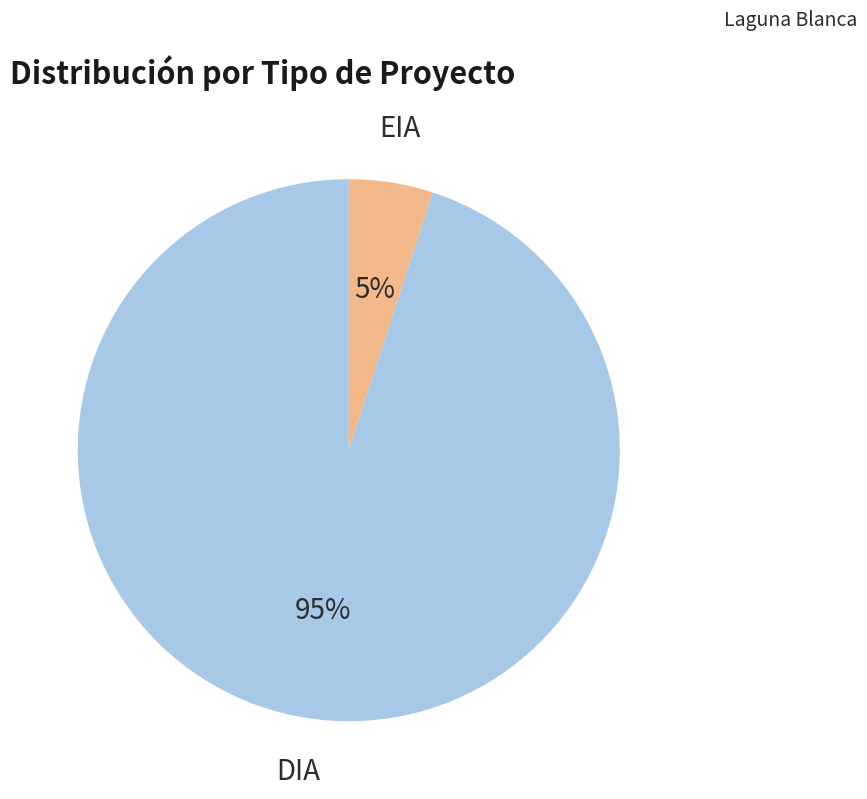

Is the sum of DIA and EIA greater than half?

Yes